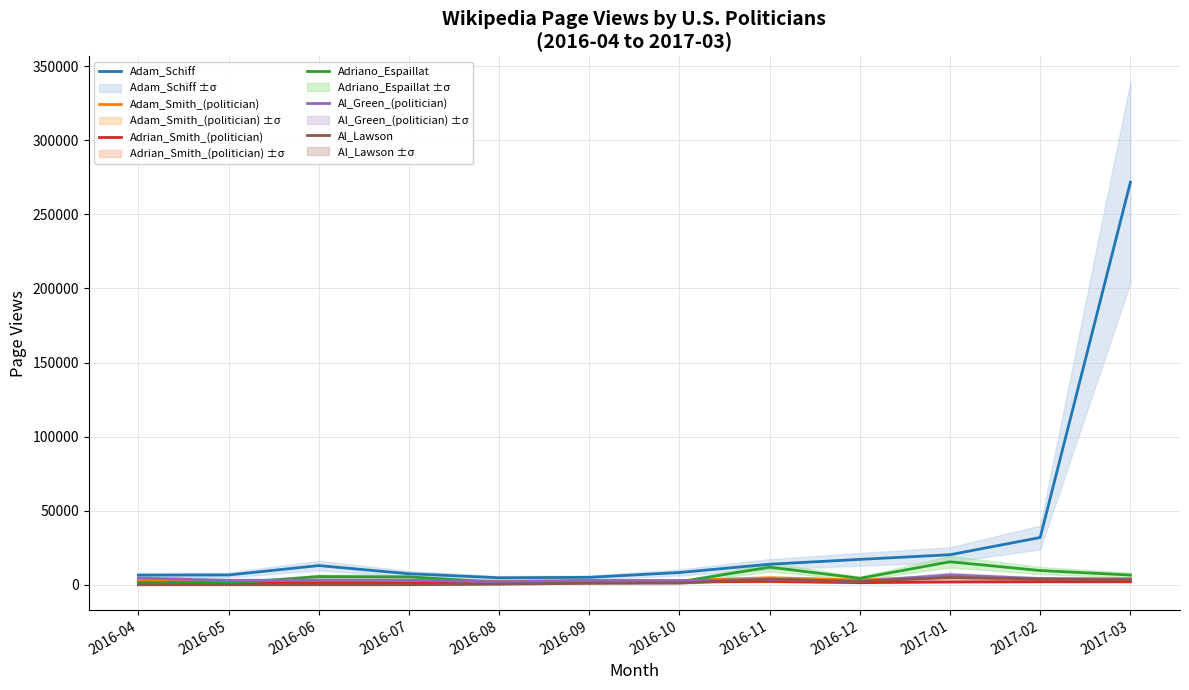

What is the label of the 11th point from the left?

2017-02